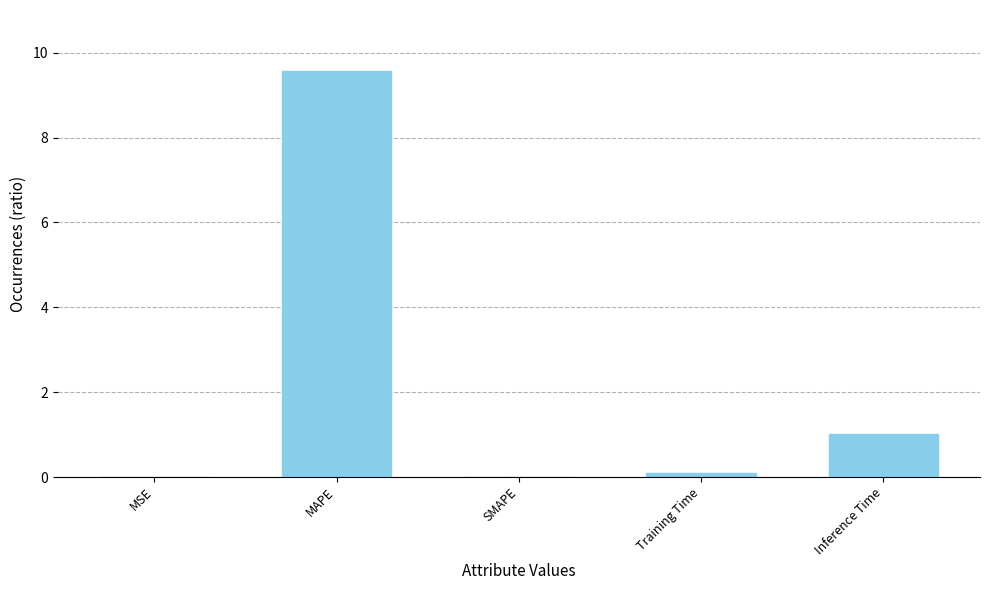

True or false: the data shows 9.6 at MAPE.

True